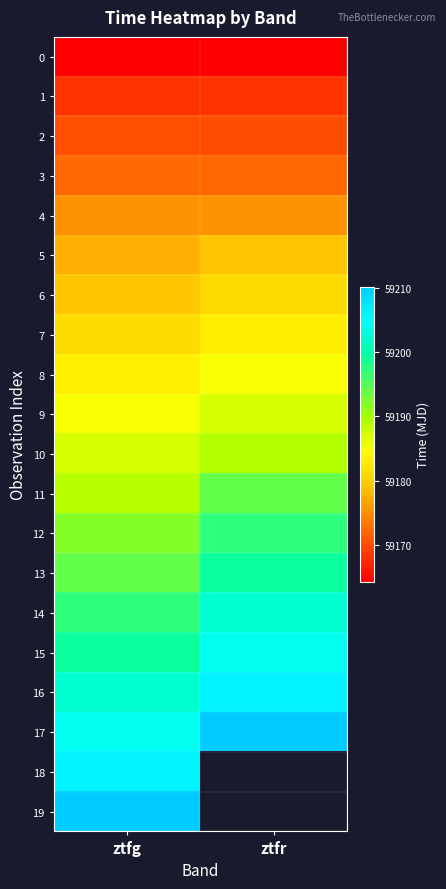

Rank the series at ztfg from highest to lowest value.

19, 18, 17, 16, 15, 14, 13, 12, 11, 10, 9, 8, 7, 6, 5, 4, 3, 2, 1, 0